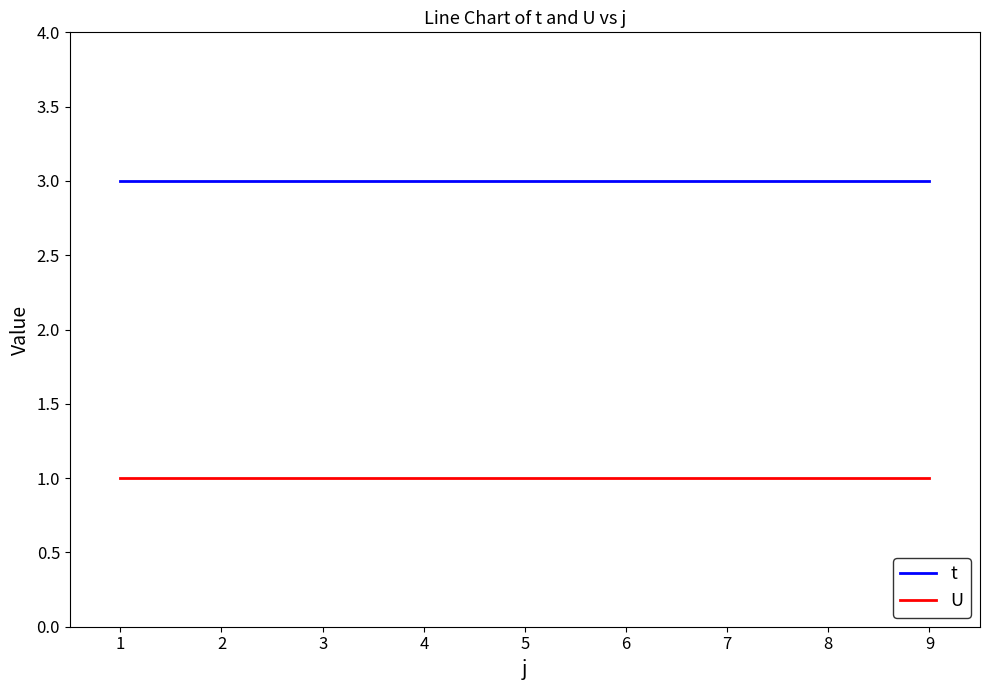

True or false: t and U cross at least once.

False